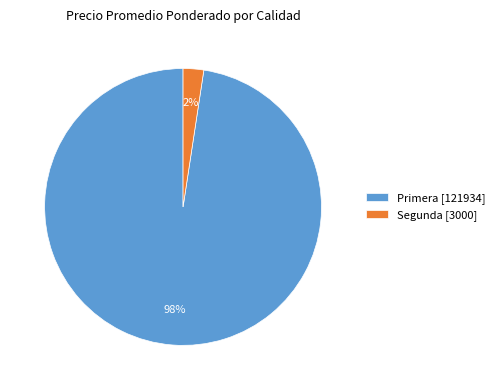

To the nearest percent, what percentage of the pie is Segunda [3000]?

2%